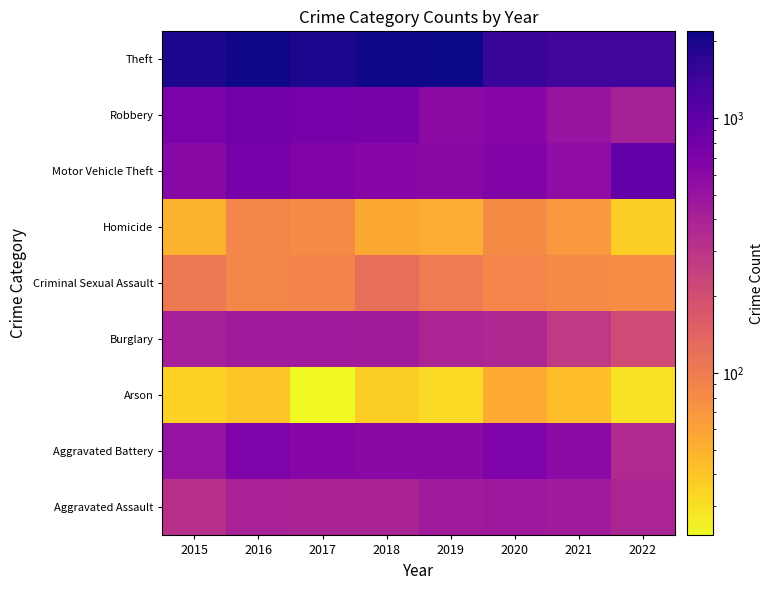

Count the number of data series in this chart.

9